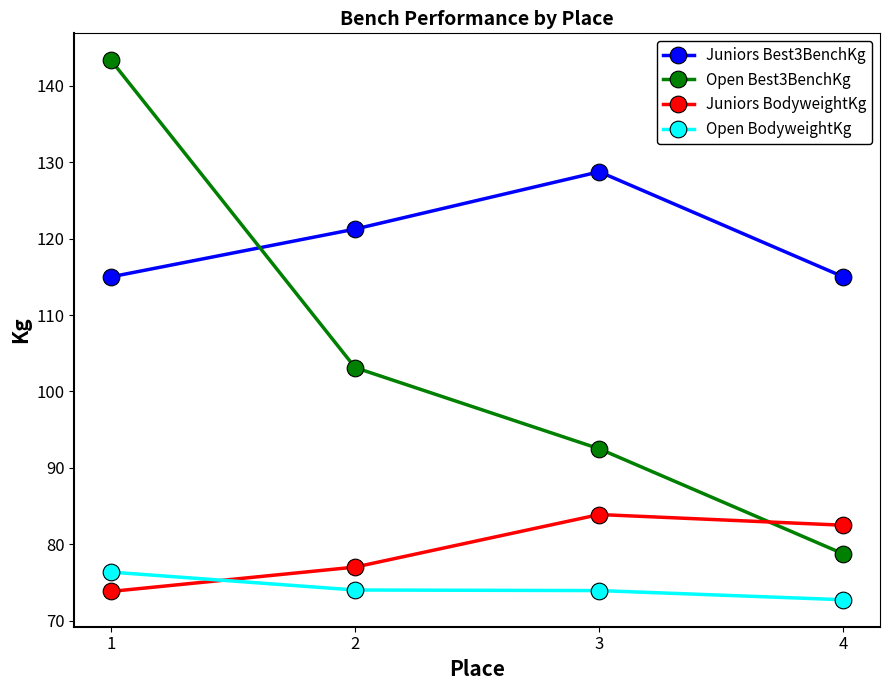

True or false: Juniors BodyweightKg has a value of 82.5 at 4.

True